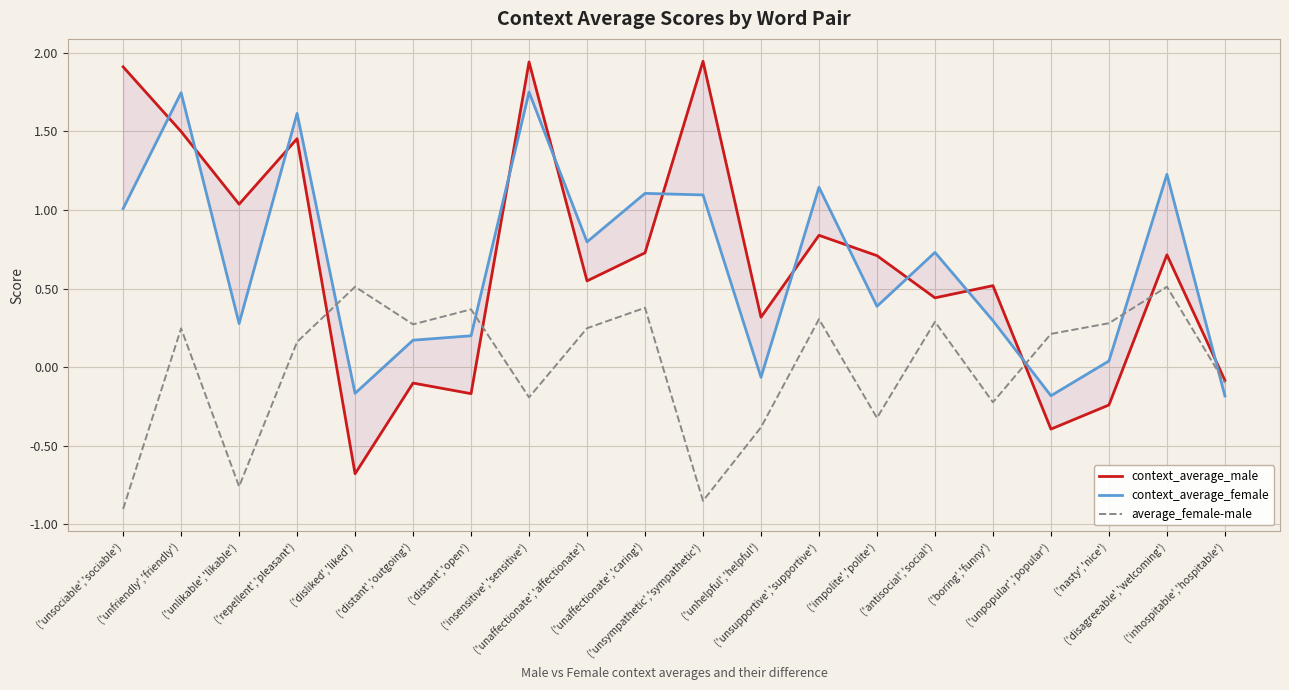

Which series has the largest total across all categories?

context_average_female